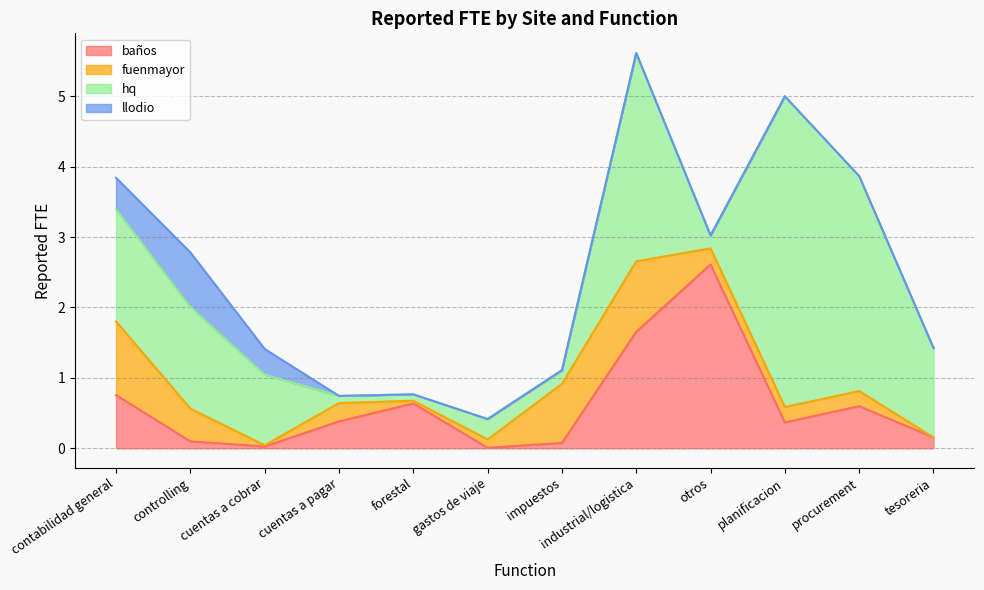

True or false: hq has a value of 1.7 at planificacion.

False